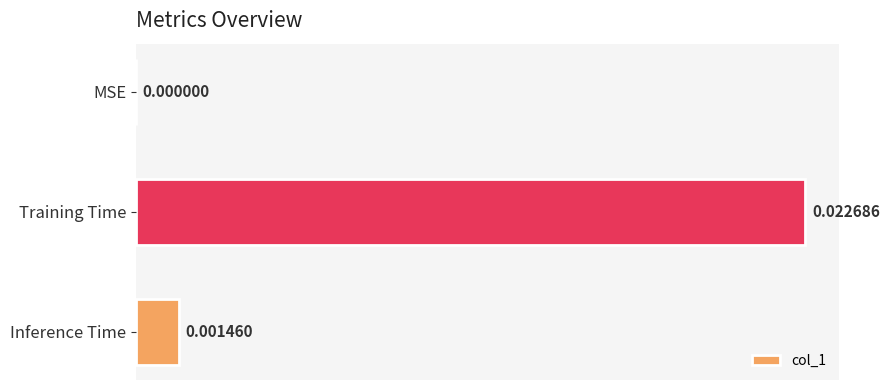

At which category does the chart reach its peak across all series?

Training Time